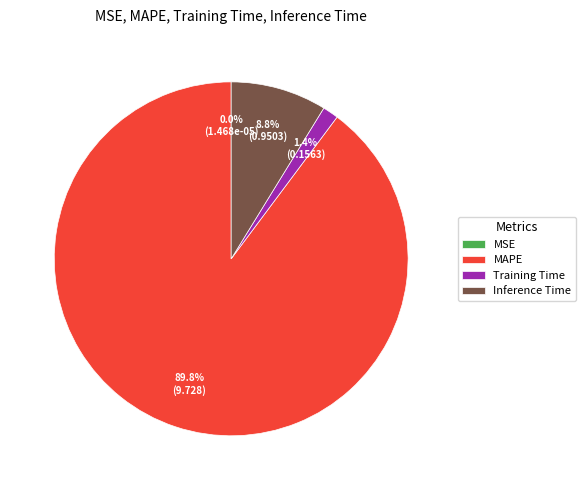

Which slice is the largest?

MAPE